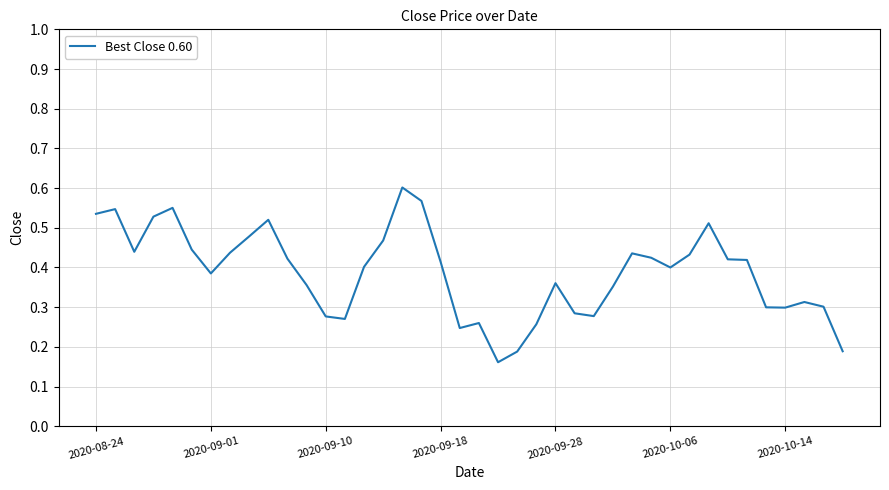

How many lines are shown in the chart?

1